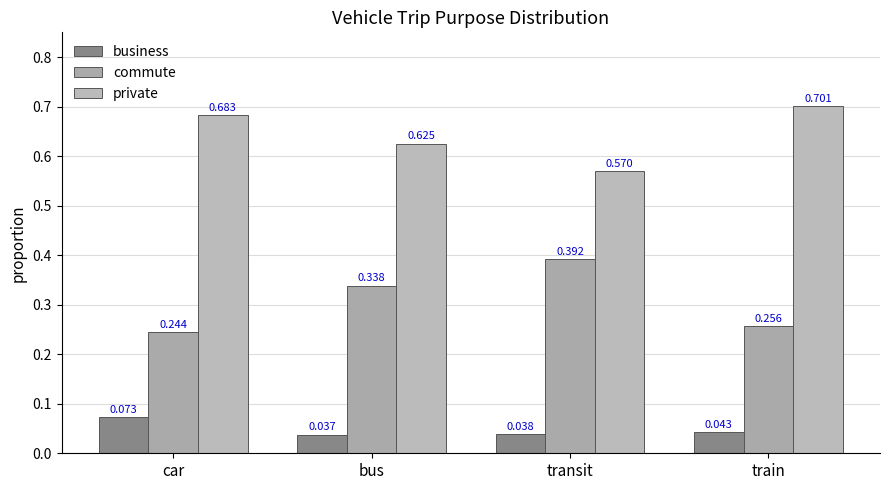

Which series has the largest range (max minus min)?

commute